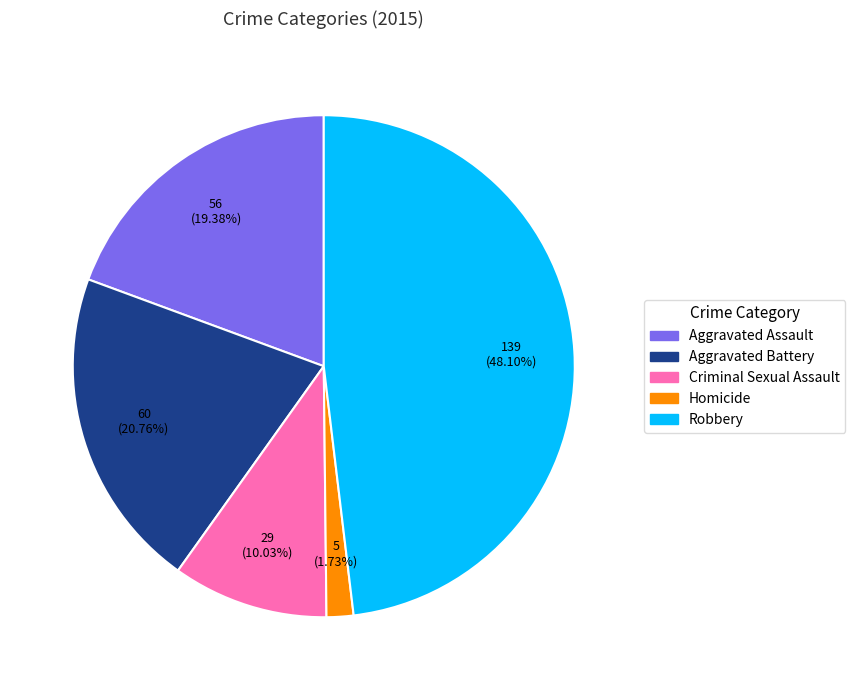

To the nearest percent, what is the difference between the Robbery and Aggravated Battery slice percentages?

27%